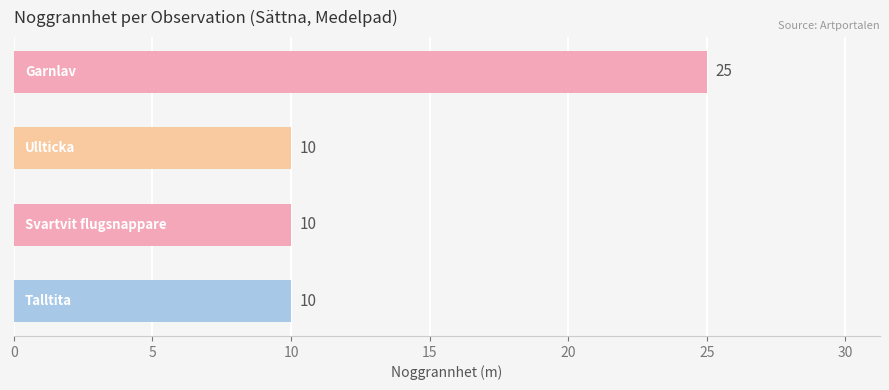

What is the maximum value shown in the chart?

25